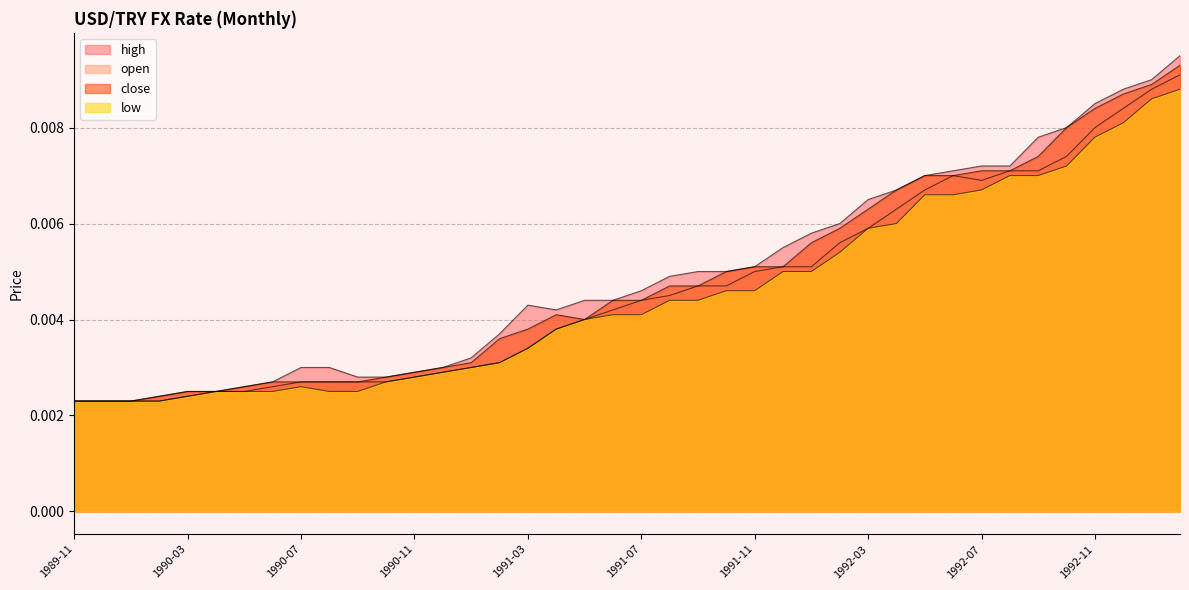

Does the chart have visible grid lines?

Yes